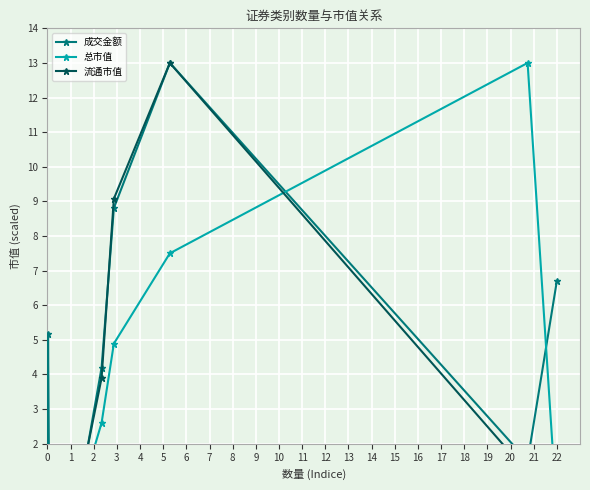

What is the highest value of the 成交金额 series?

13.0